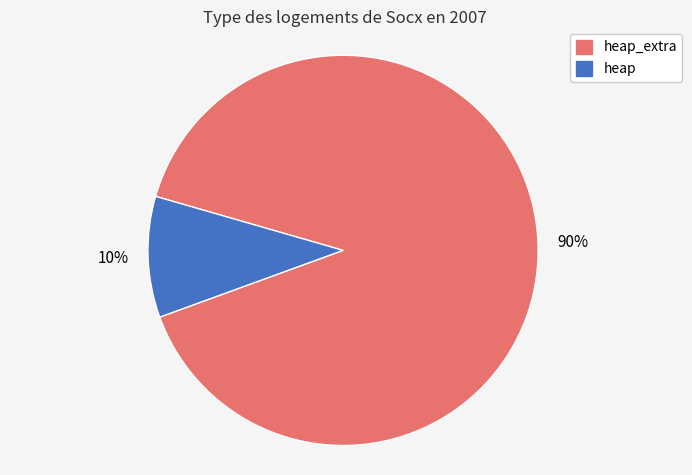

Between heap and heap_extra, which is larger?

heap_extra